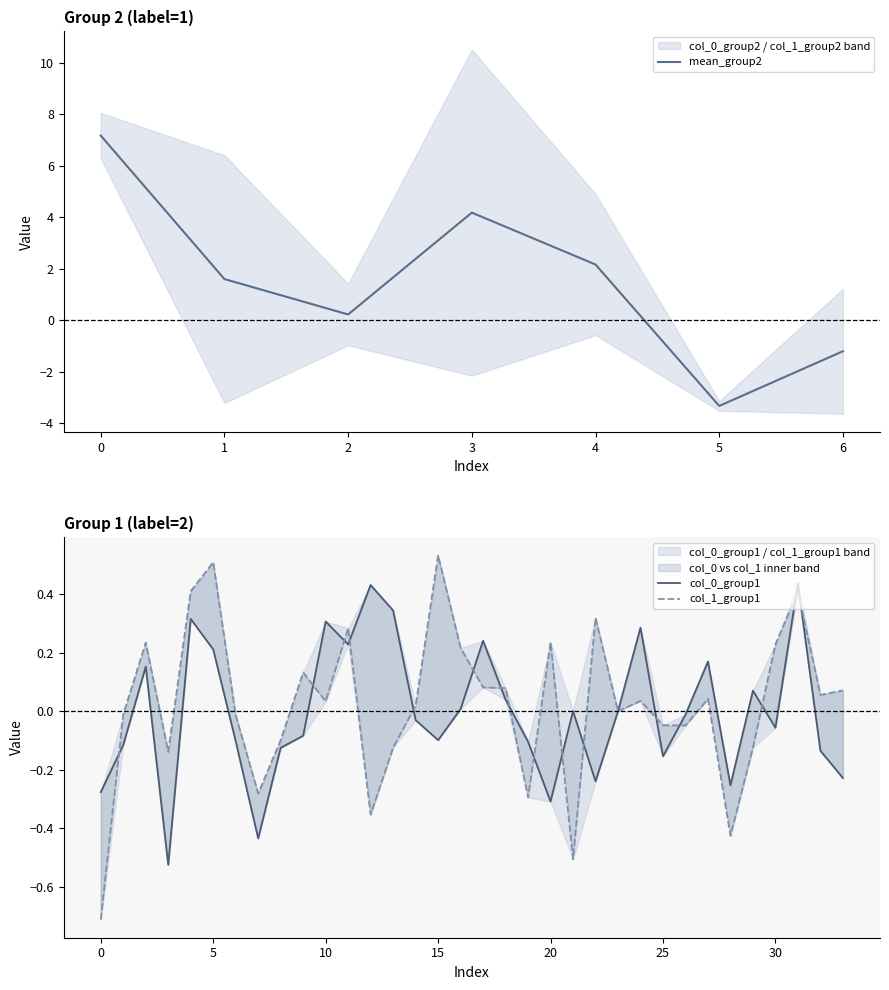

What position from the right is 1?

32